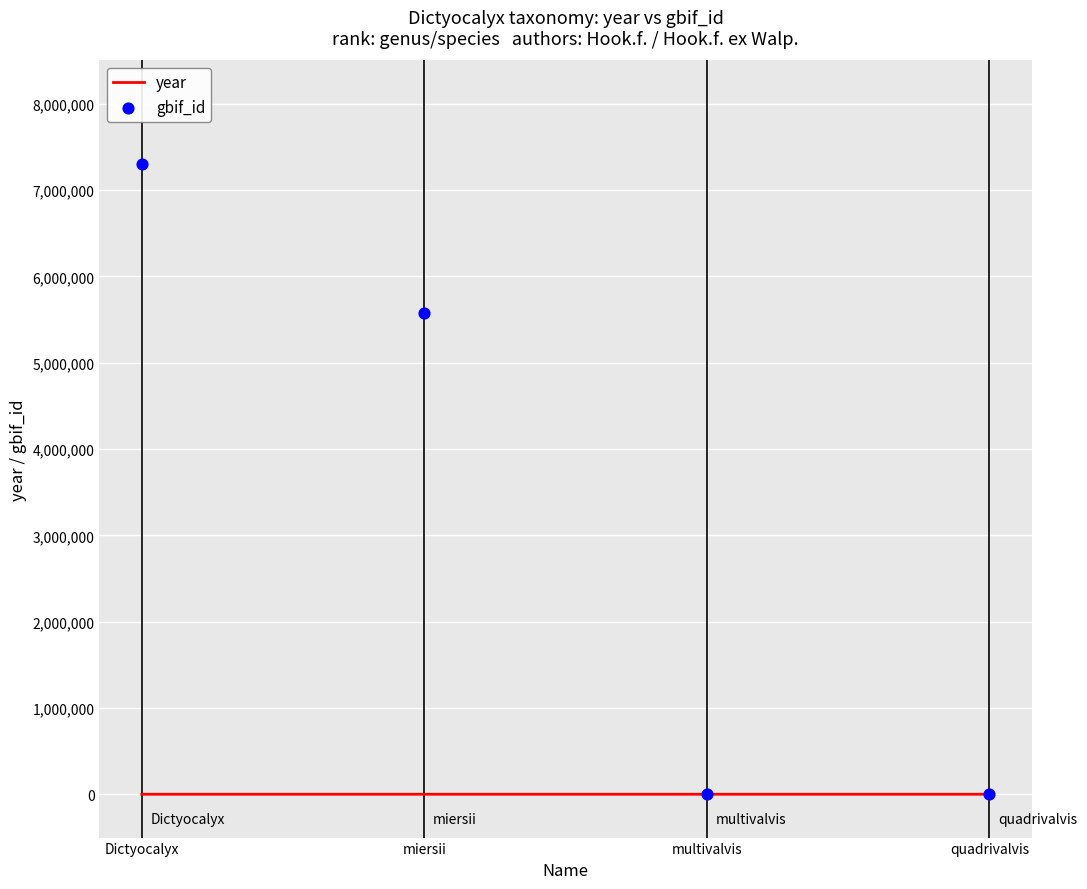

Is the value of year at quadrivalvis greater than the value of gbif_id at quadrivalvis?

Yes